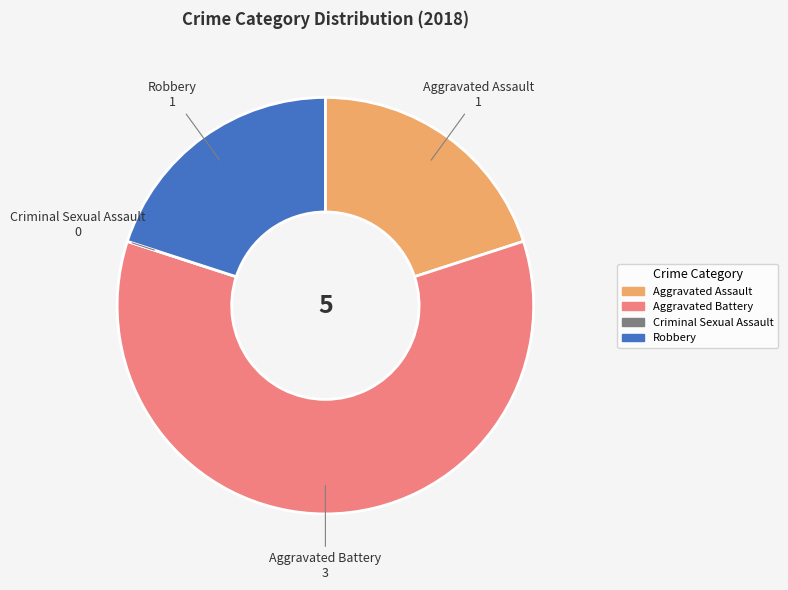

What is the ratio of the value at Aggravated Battery to the value at Aggravated Assault?

3.0